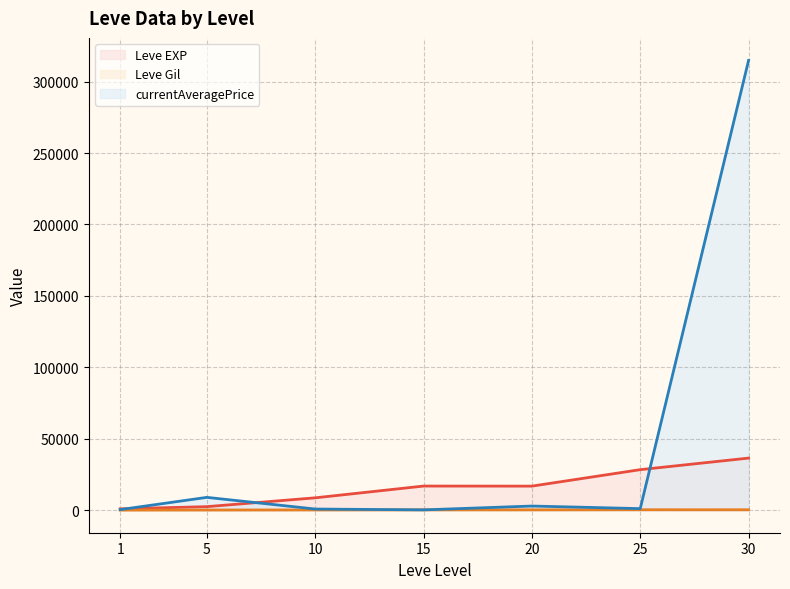

What is the approximate value of currentAveragePrice line at 20?

2930.0